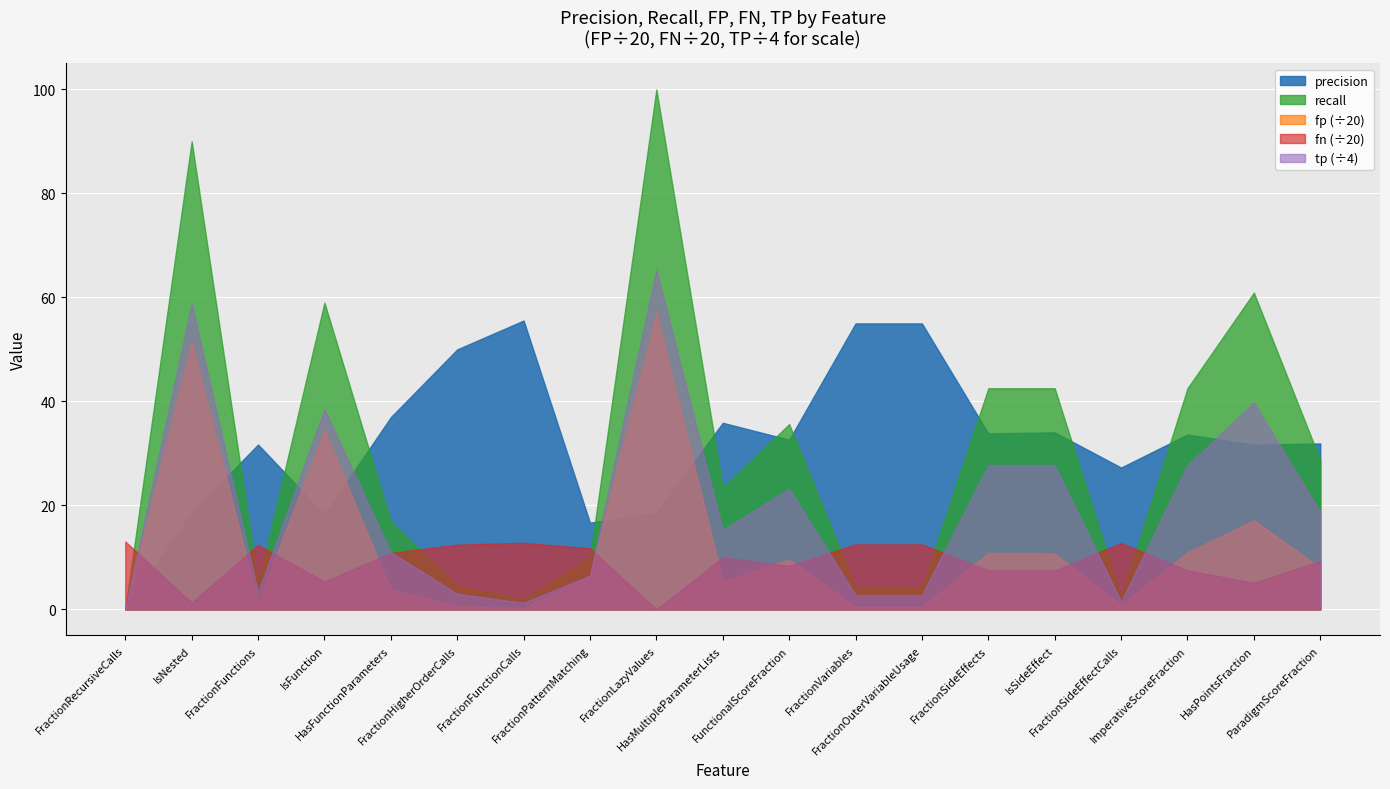

Which series has the widest spread of values?

recall